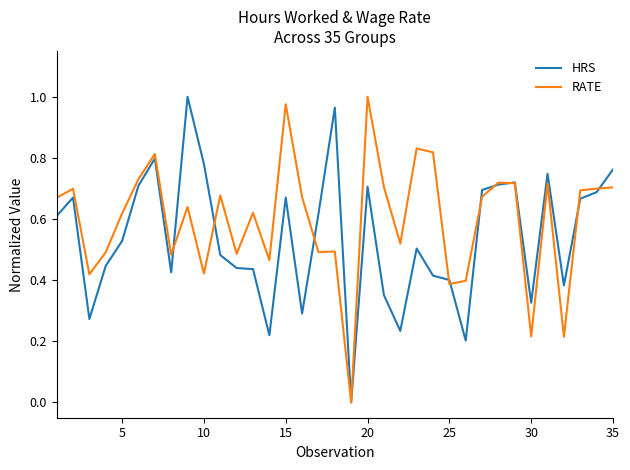

How many values in RATE are above zero?

34